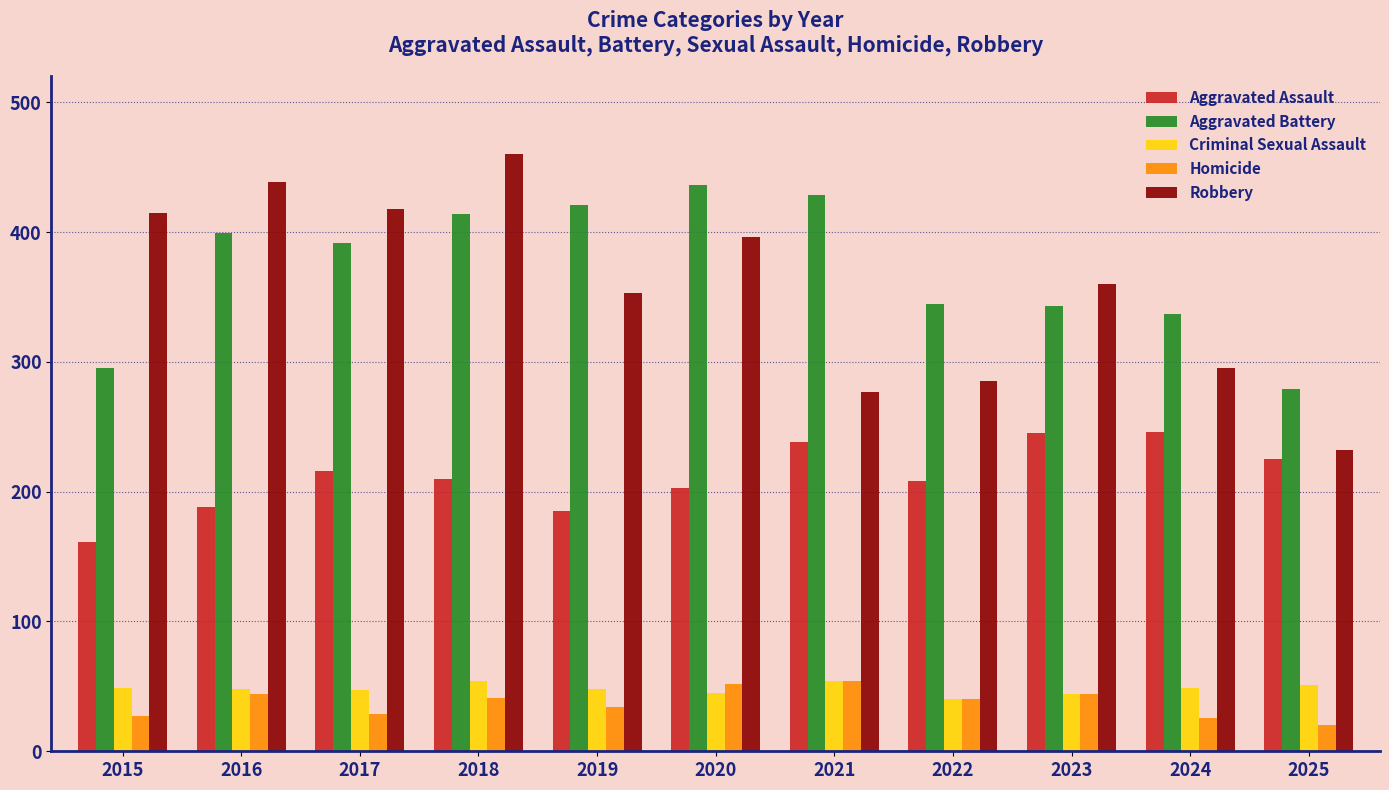

What is the value of the Robbery bar at the 5th from the left?

353